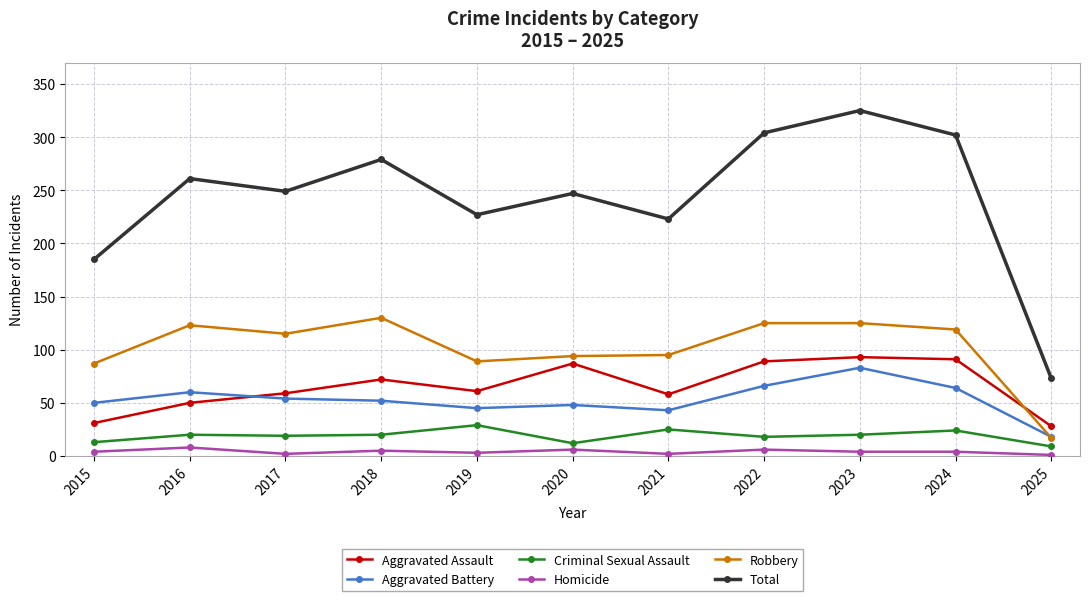

How many lines are shown in the chart?

6